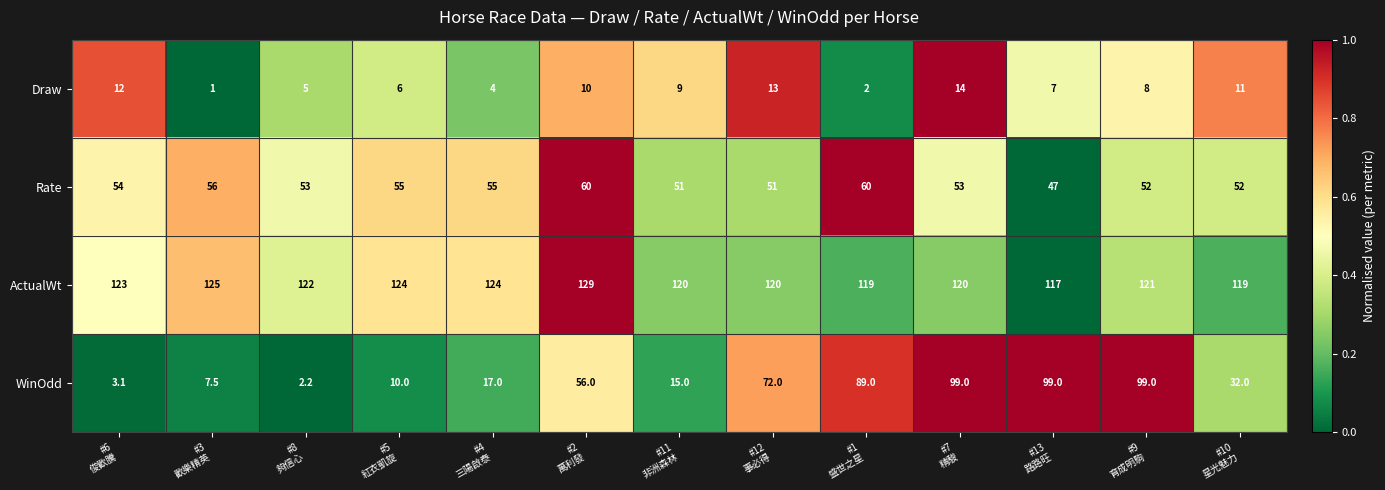

What is the minimum value for Rate?

47.0